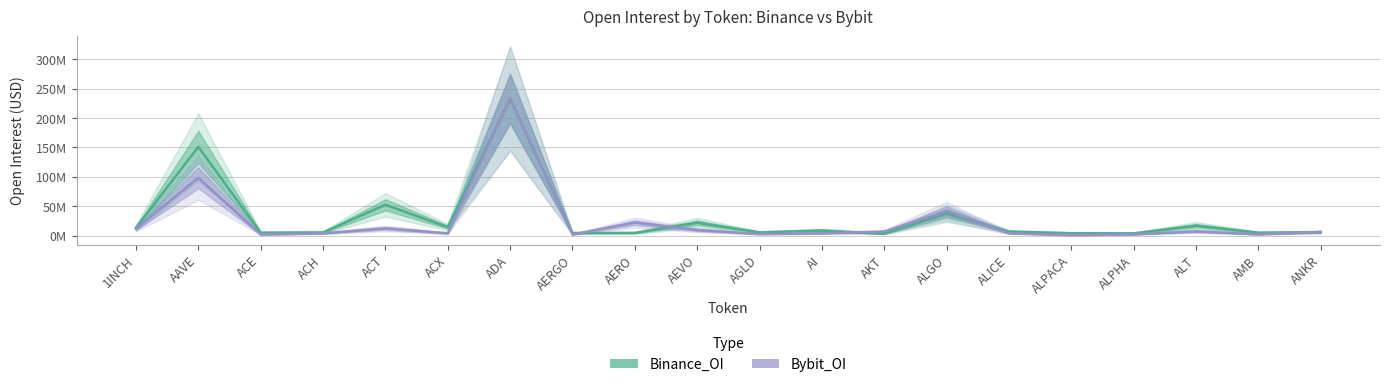

True or false: Bybit_OI has more than 1 points higher than both neighbors.

True